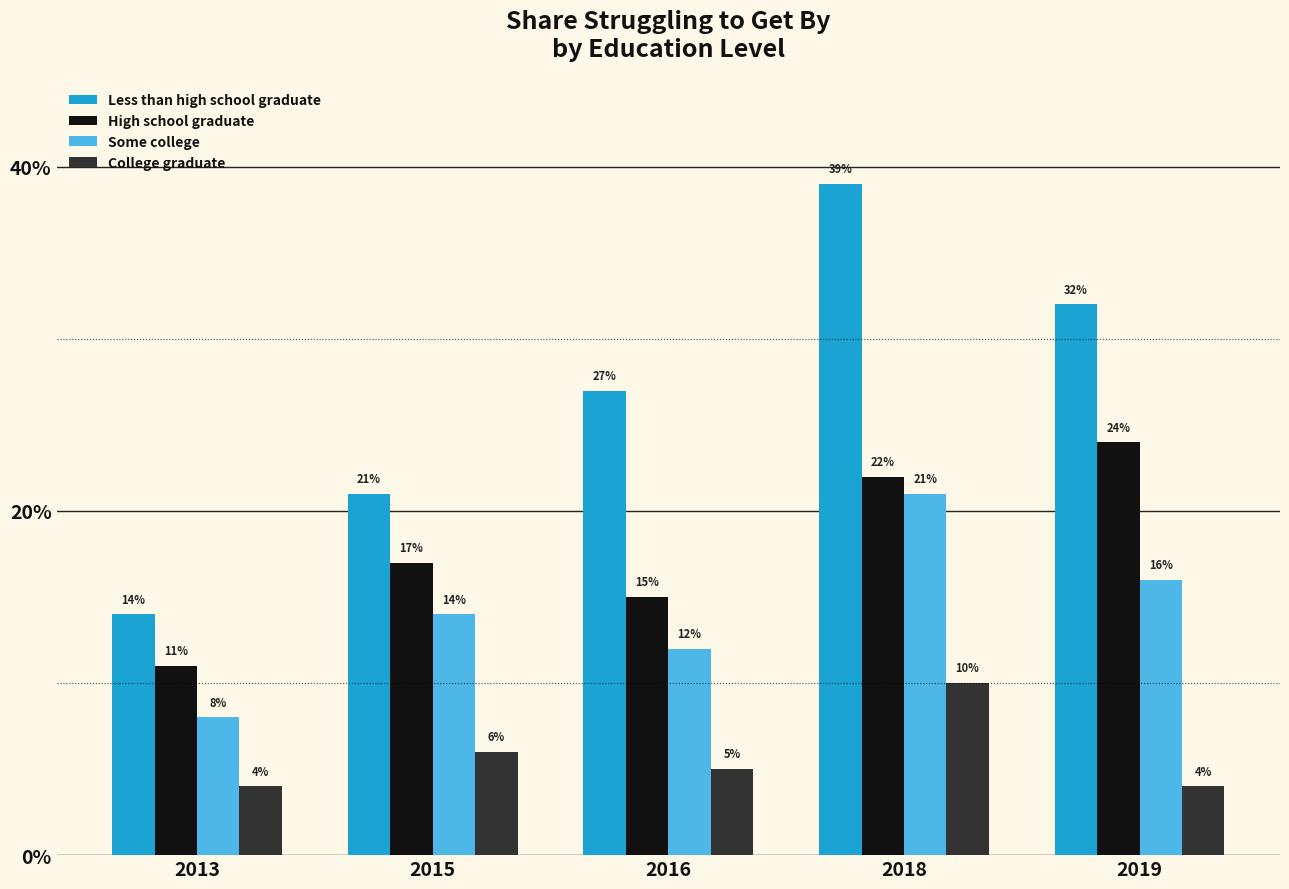

What is the approximate value of Less than high school graduate at 2013?

0.1